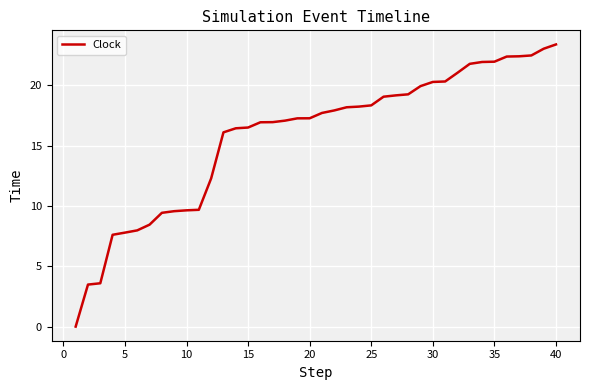

How many distinct data groups are displayed?

1